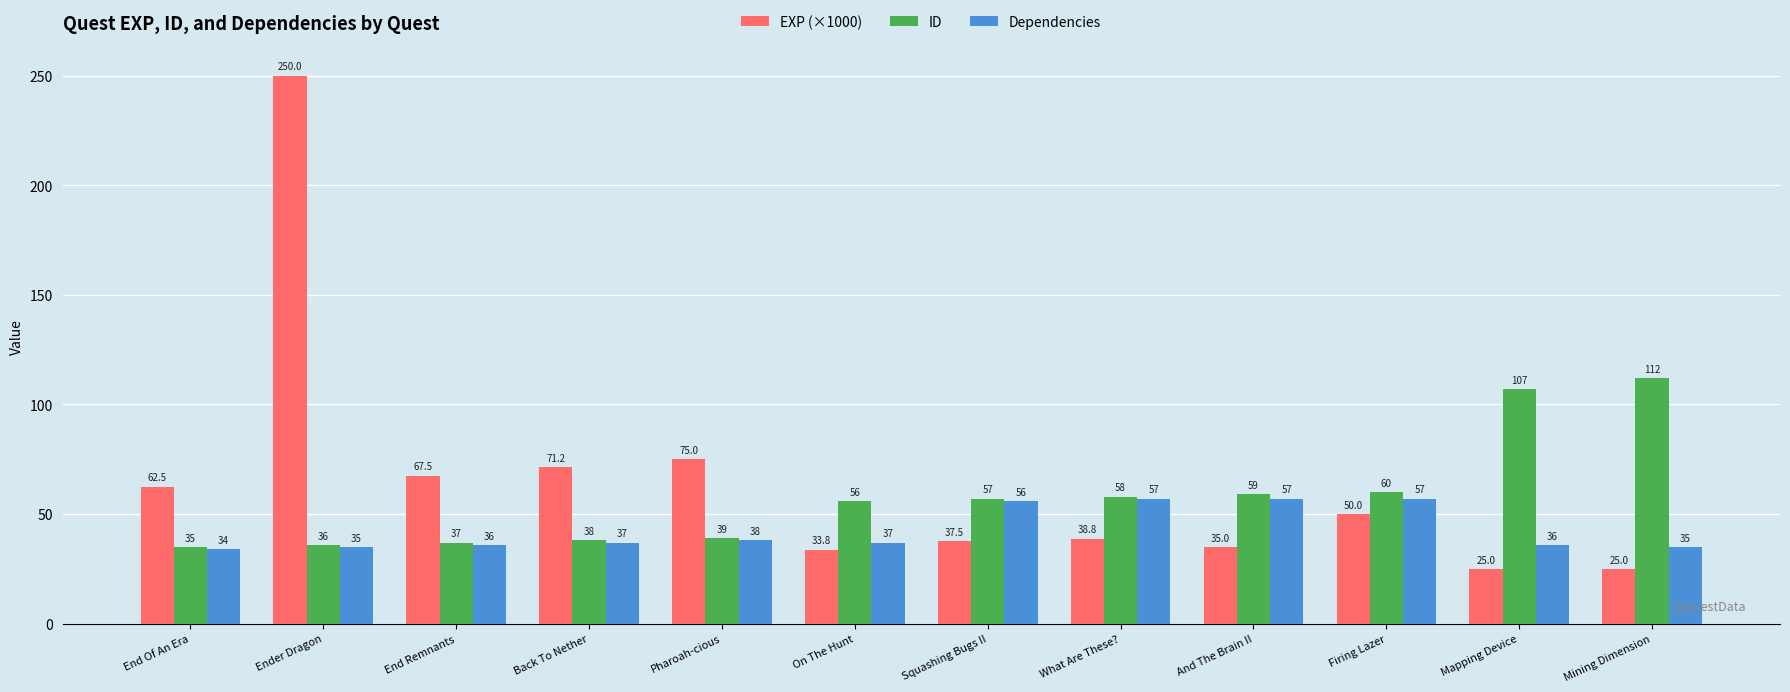

Rank the series at What Are These? from highest to lowest value.

ID, Dependencies, EXP (×1000)